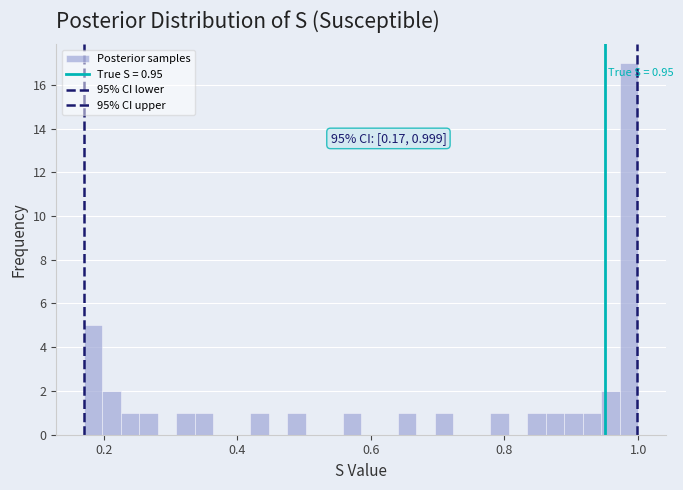

Read against the x-axis, roughly where is the centre of the tallest bar?

0.98